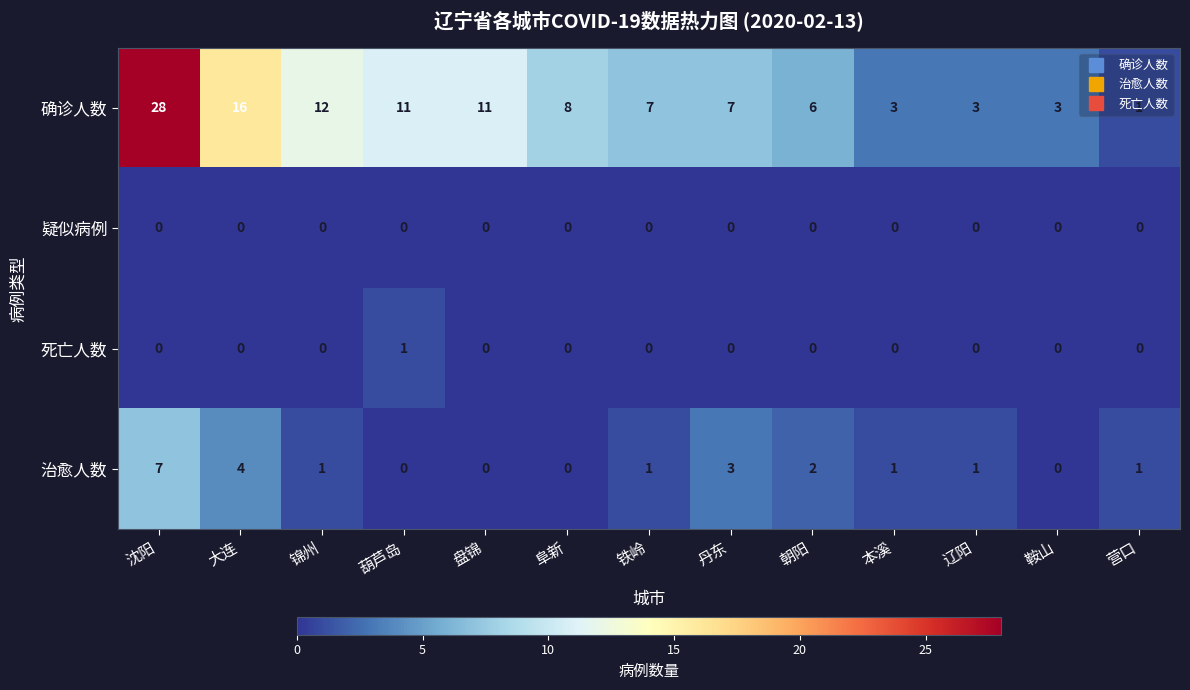

At which label does 治愈人数 first exceed 1?

沈阳